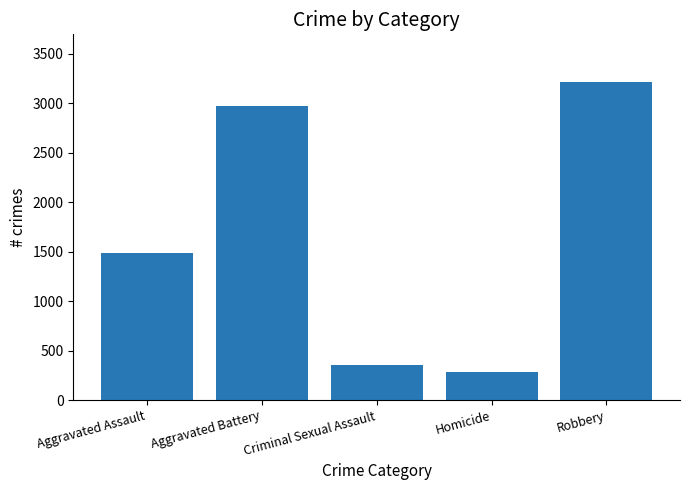

At which label is the value closest to 1748?

Aggravated Assault